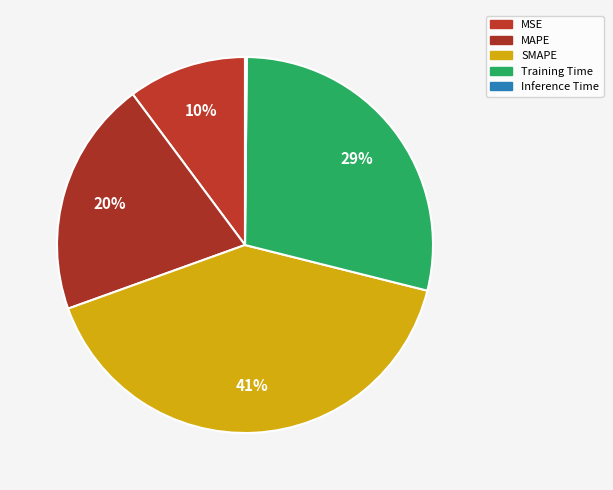

Is there a majority slice in this chart?

No